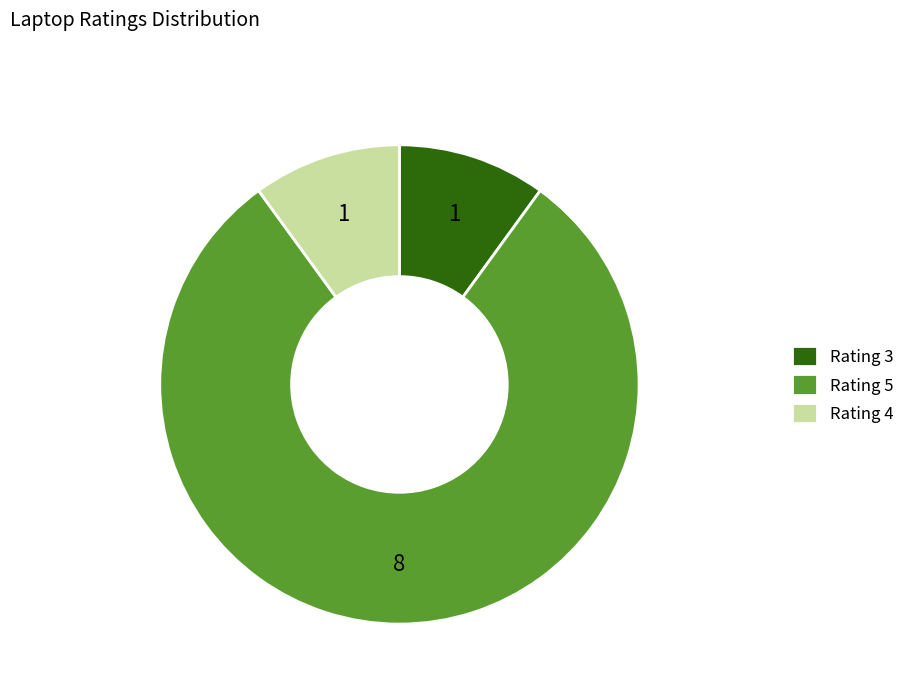

The Rating 4 slice represents 1% of the pie. True or false?

False